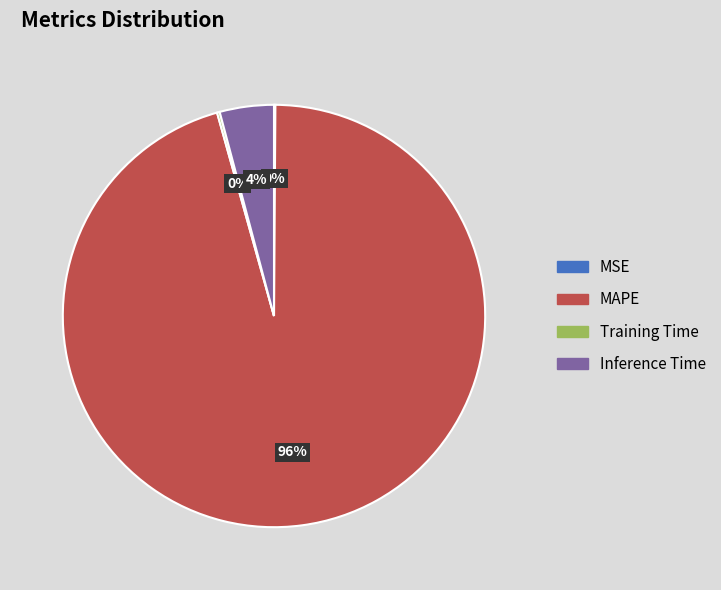

To the nearest percent, what portion does MAPE represent?

96%